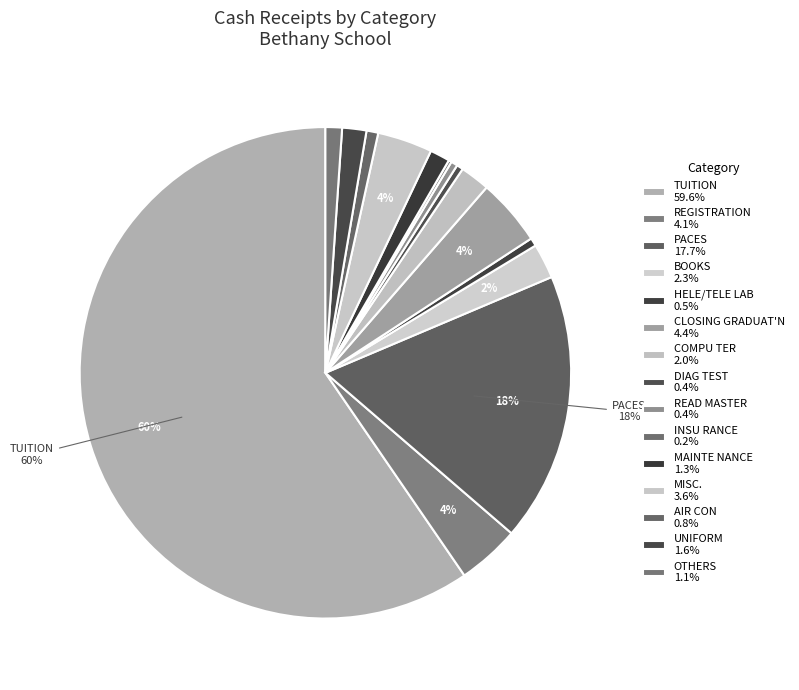

Is there any slice that represents more than half of the pie?

Yes